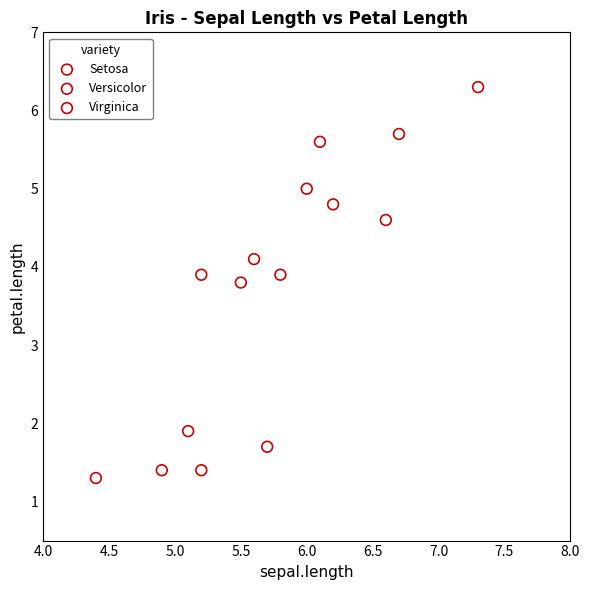

Which series contains the lowest Y value?

Setosa